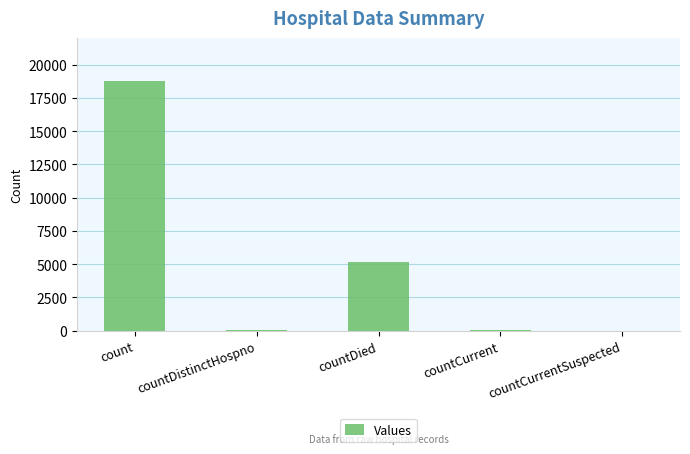

How many data points does each series have?

5